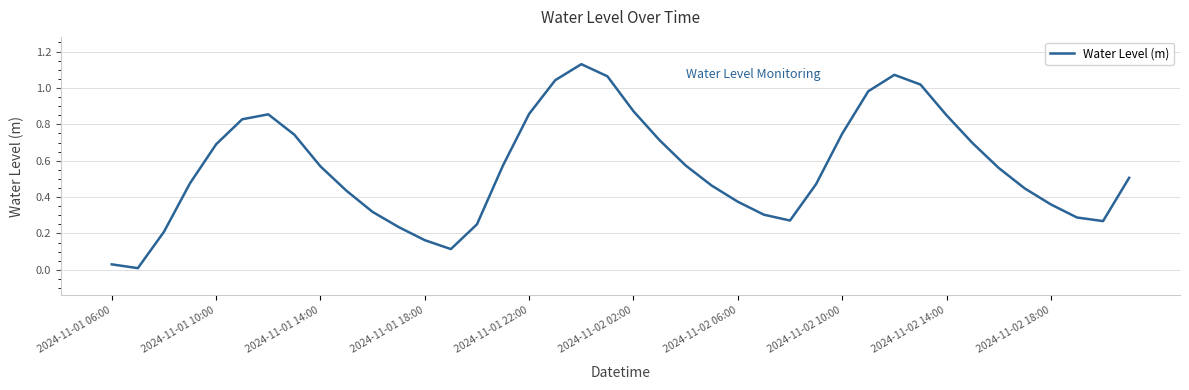

How many interior local valleys (lower than both neighbors) does the data have?

4